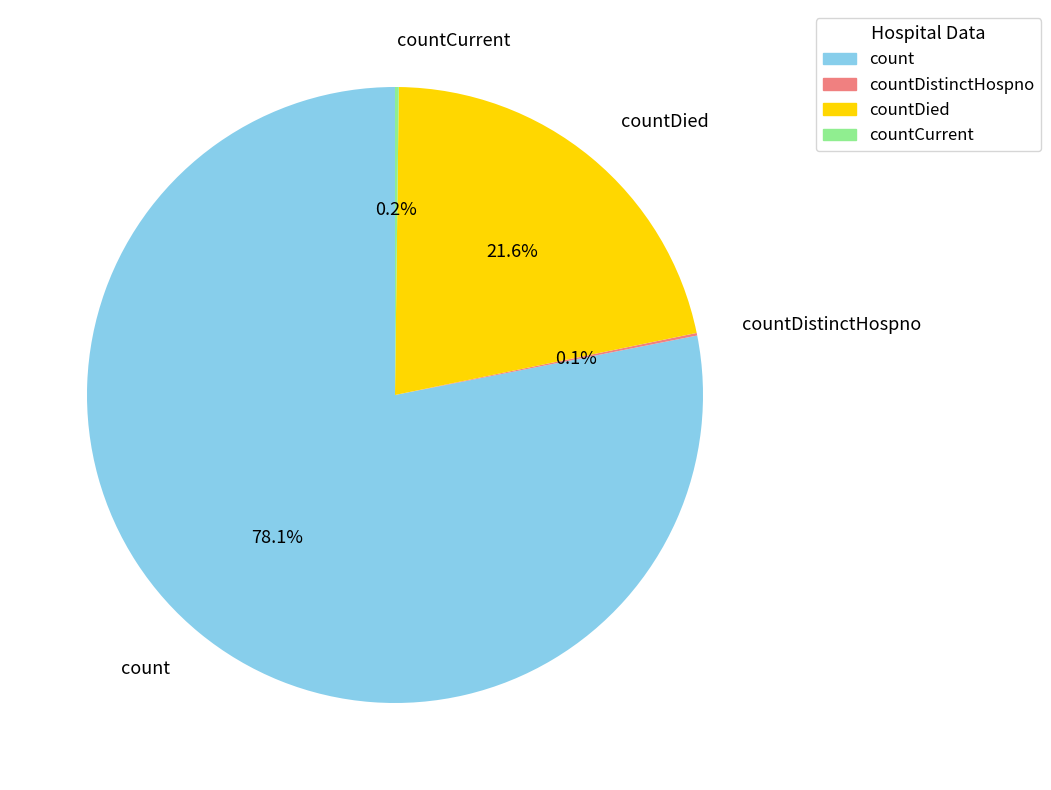

True or false: countDied accounts for 7% of the total.

False